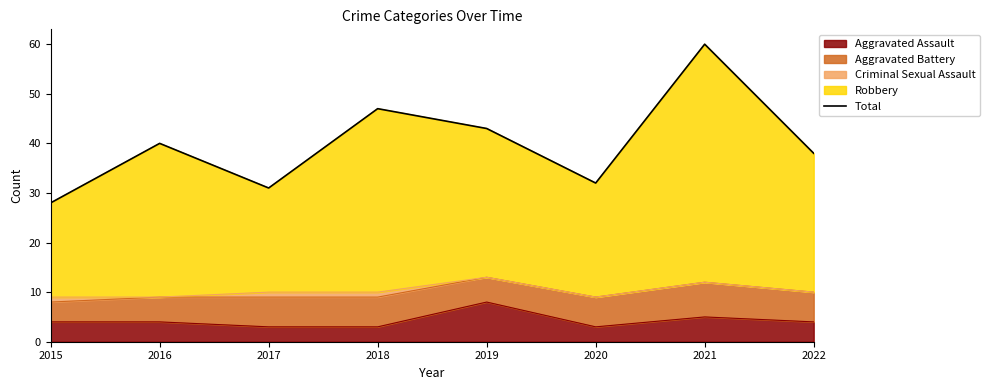

What is the value of the 1st point from the left?

28